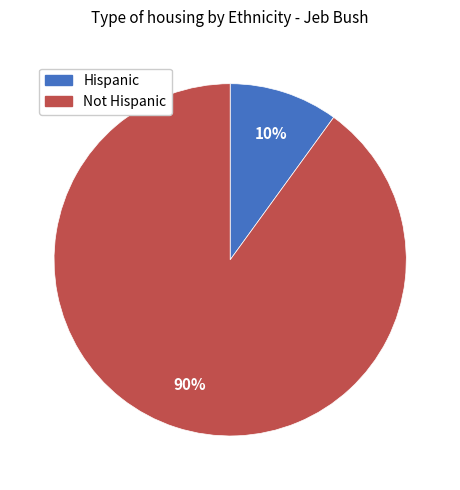

Do Not Hispanic and Hispanic together represent more than half of the pie?

Yes